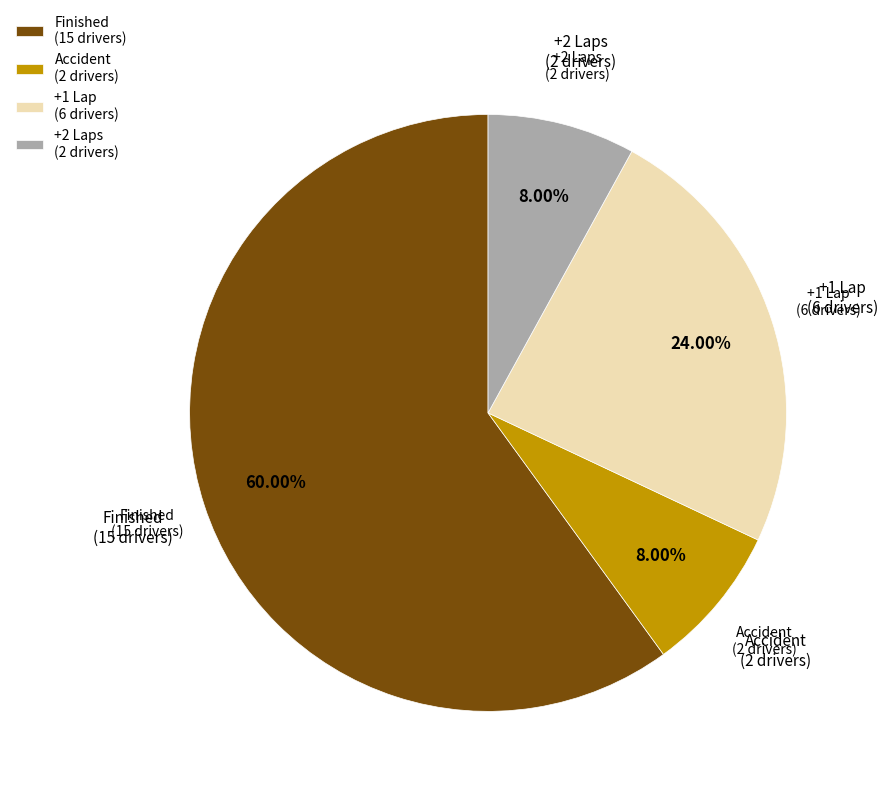

What percentage is the +2 Laps slice, to the nearest percent?

8%